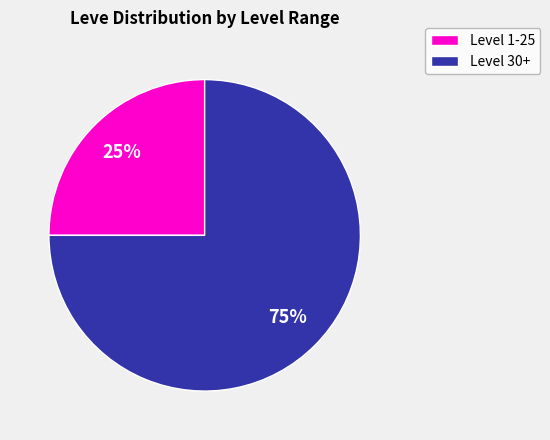

Is there a majority slice in this chart?

Yes